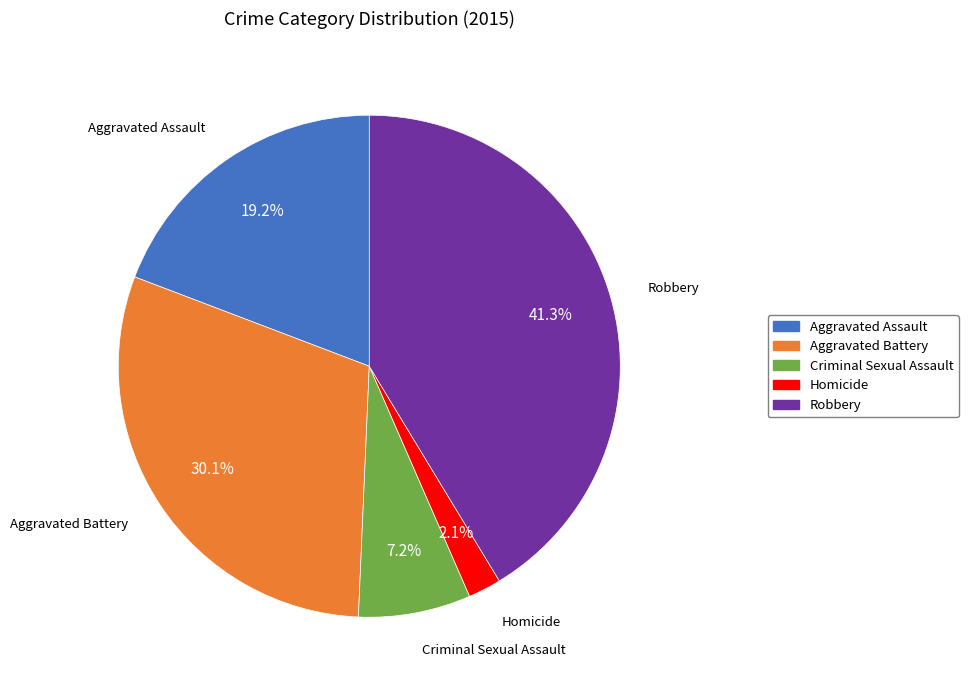

Is the sum of Homicide and Robbery greater than half?

No